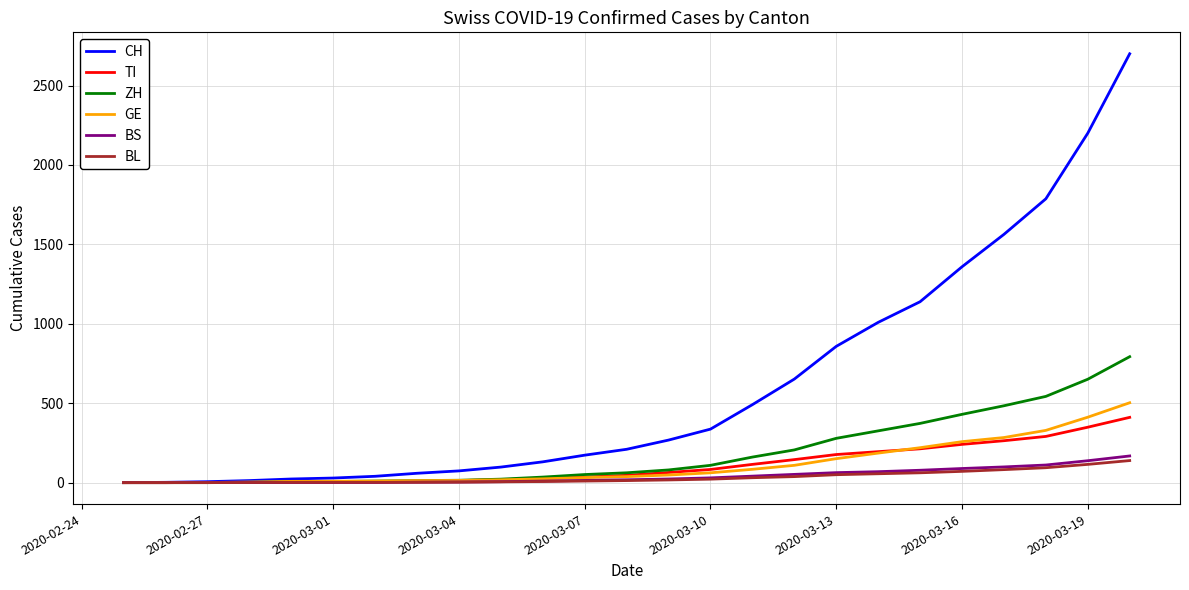

What are all the series names shown in the legend?

CH, TI, ZH, GE, BS, BL